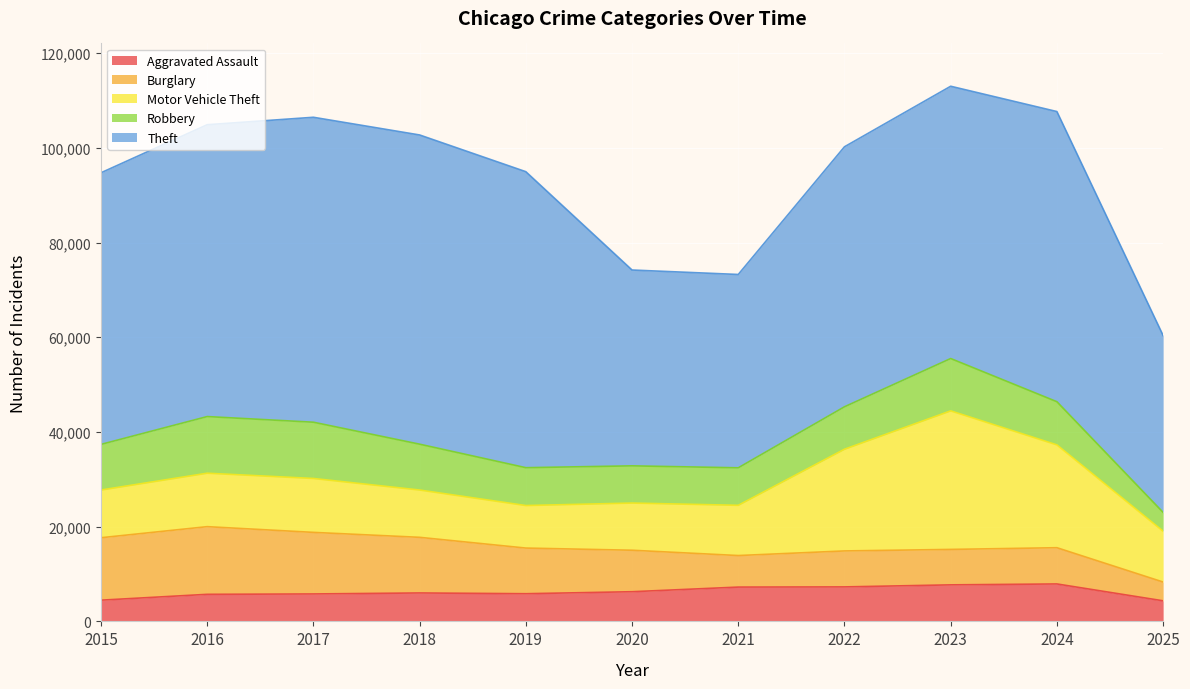

True or false: Robbery has more than 0 points higher than both neighbors.

True